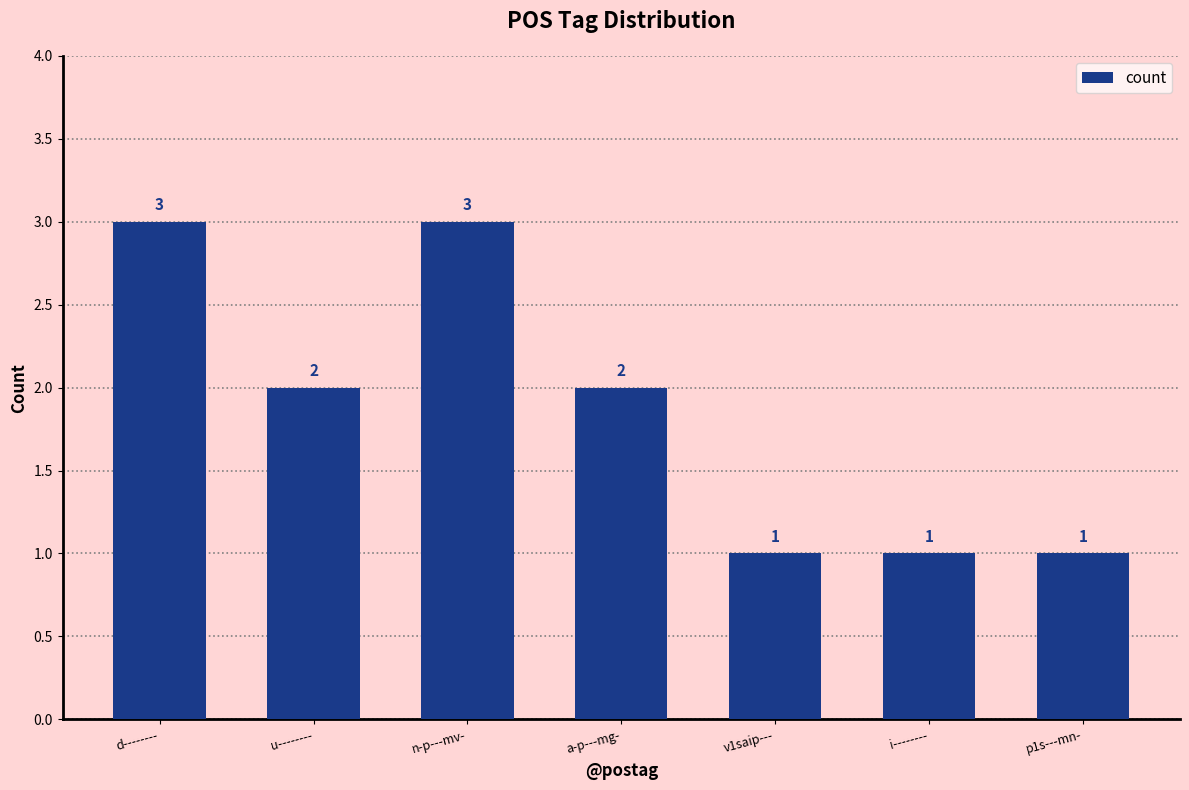

What is the difference between the maximum and minimum values?

2